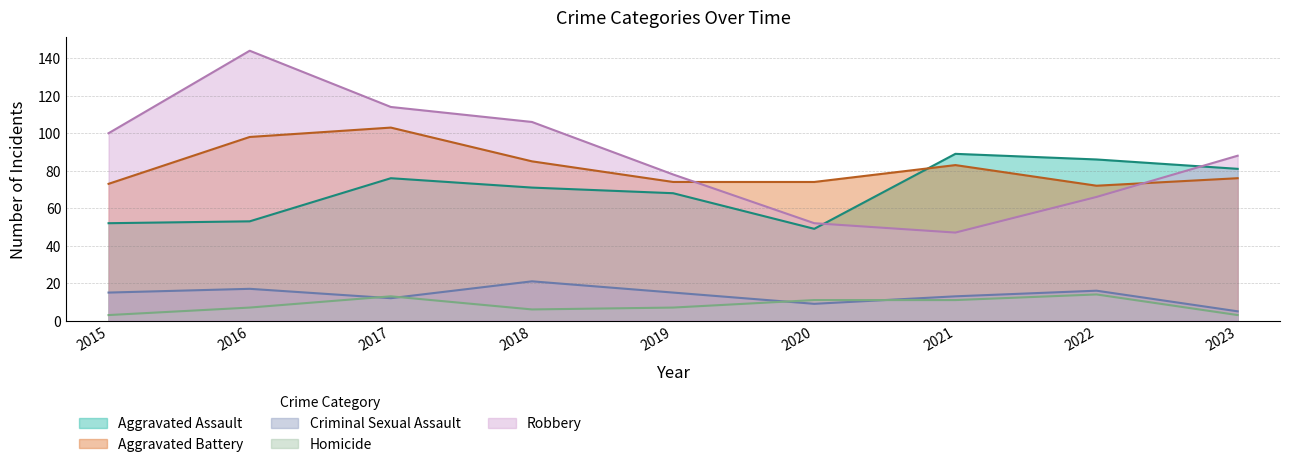

At which category does Aggravated Battery reach its first local peak?

2017